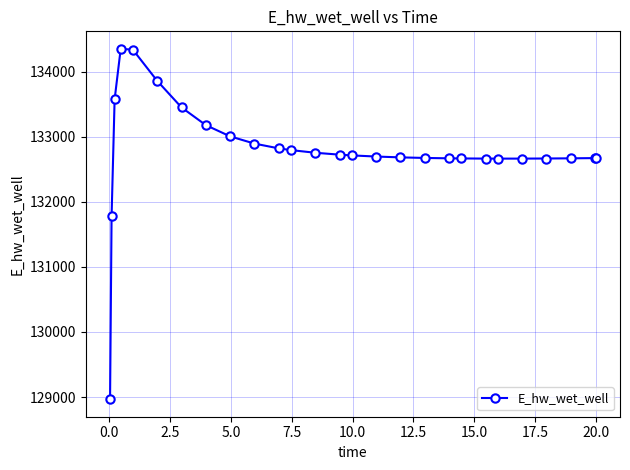

What is the difference between the second highest and minimum values?

5370.3